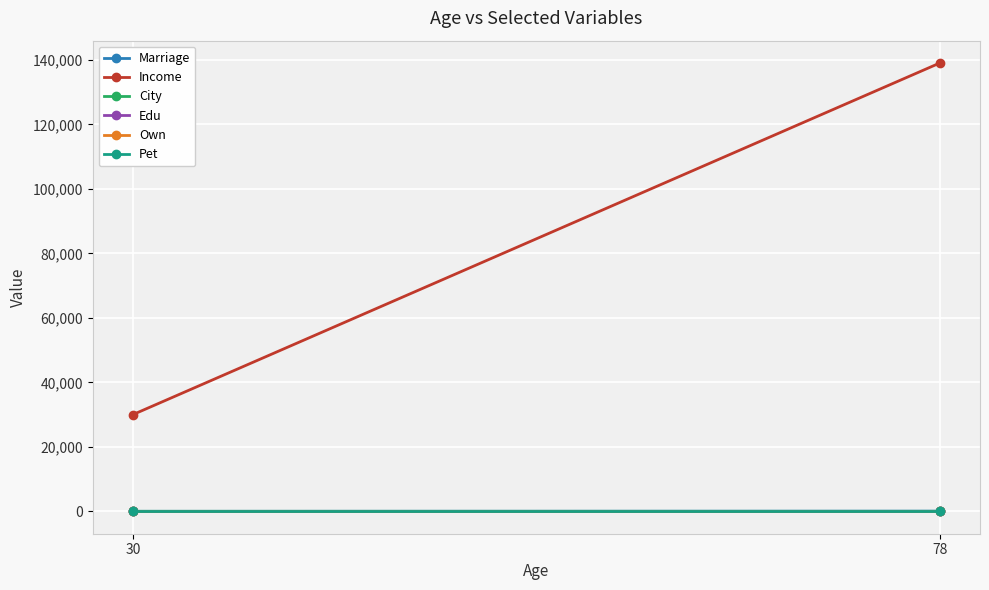

At which category does the chart reach its minimum across all series?

30